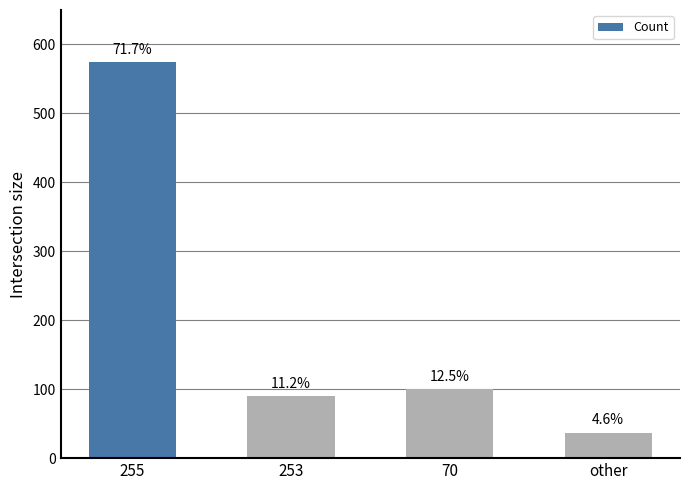

Does the chart contain any negative values?

No